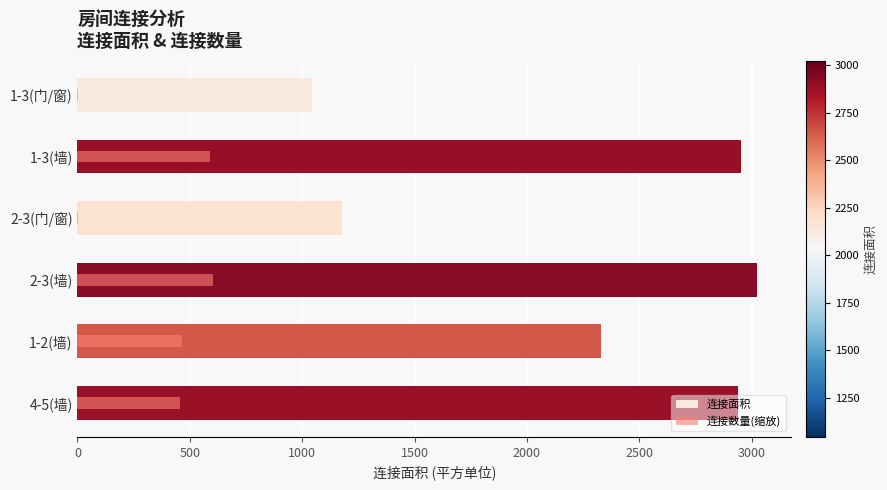

Which has a higher value, 1-2(墙) or 4-5(墙)?

4-5(墙)